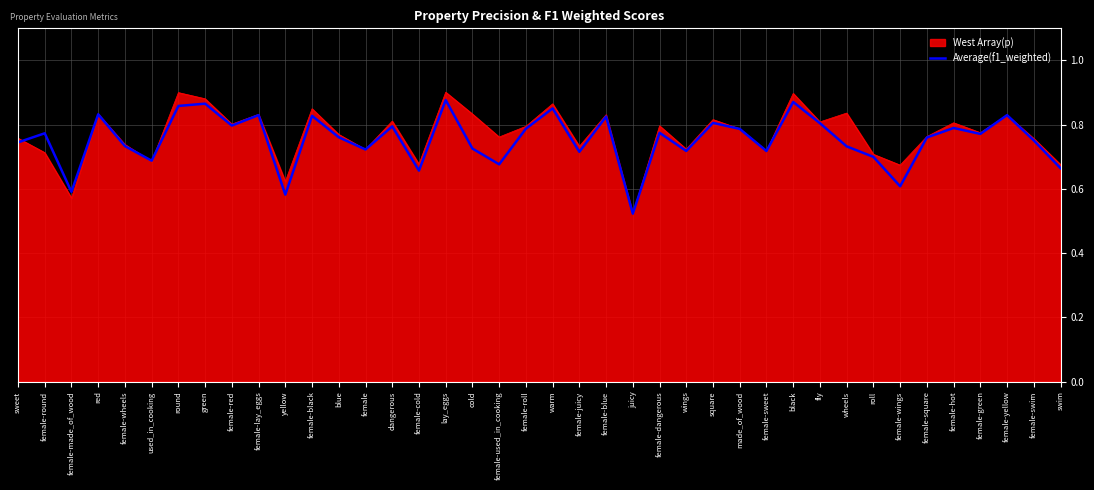

Where is West Array(p) nearest to the value 0?

juicy